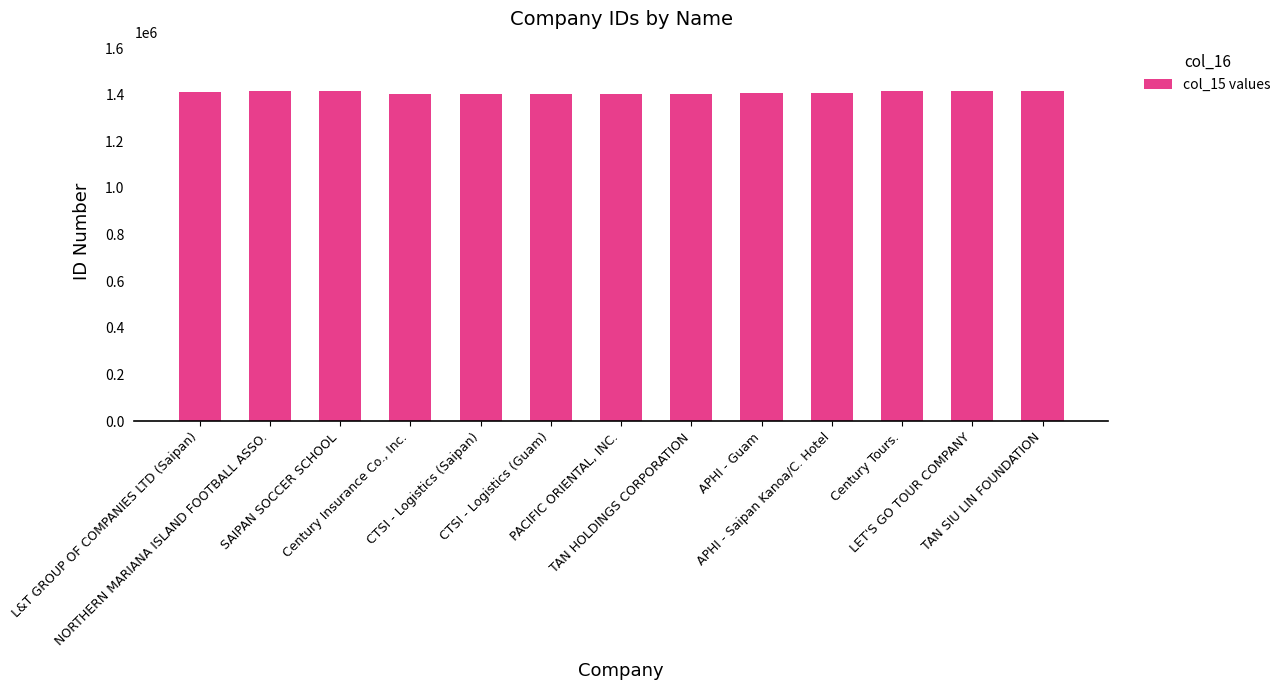

Approximately how many times larger is the value at NORTHERN MARIANA ISLAND FOOTBALL ASSO. compared to Century Tours.?

1.0